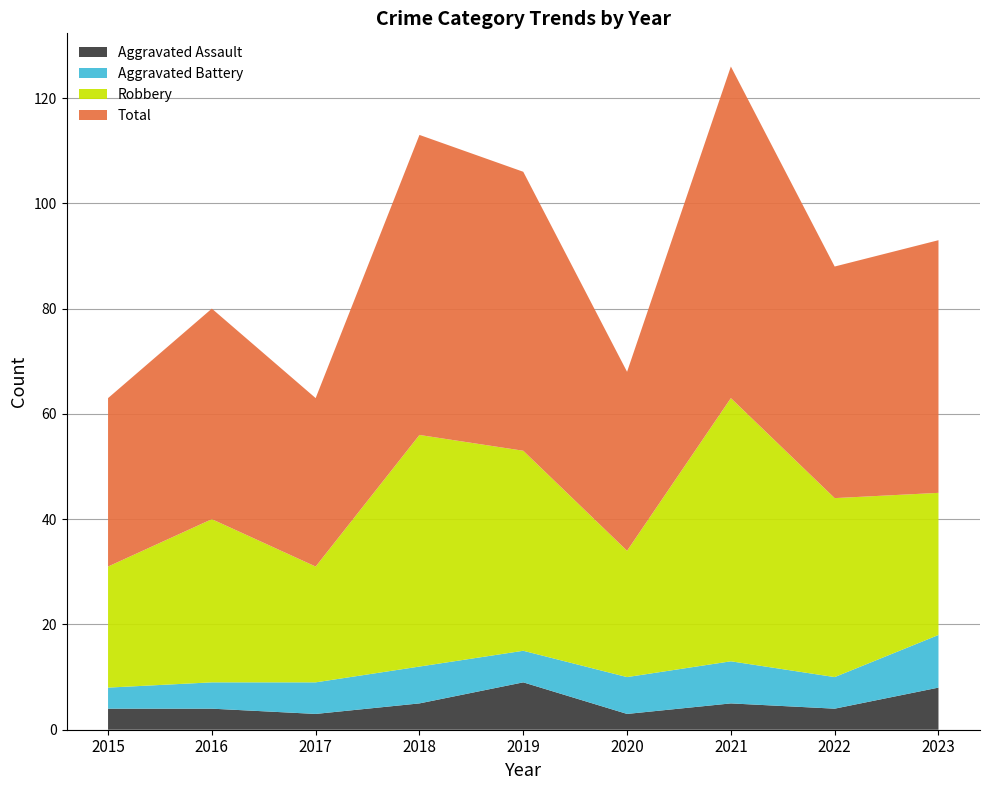

Reading left to right, transcribe all the data shown in this chart.

Aggravated Assault: 4	4	3	5	9	3	5	4	8
Aggravated Battery: 4	5	6	7	6	7	8	6	10
Robbery: 23	31	22	44	38	24	50	34	27
Total: 32	40	32	57	53	34	63	44	48